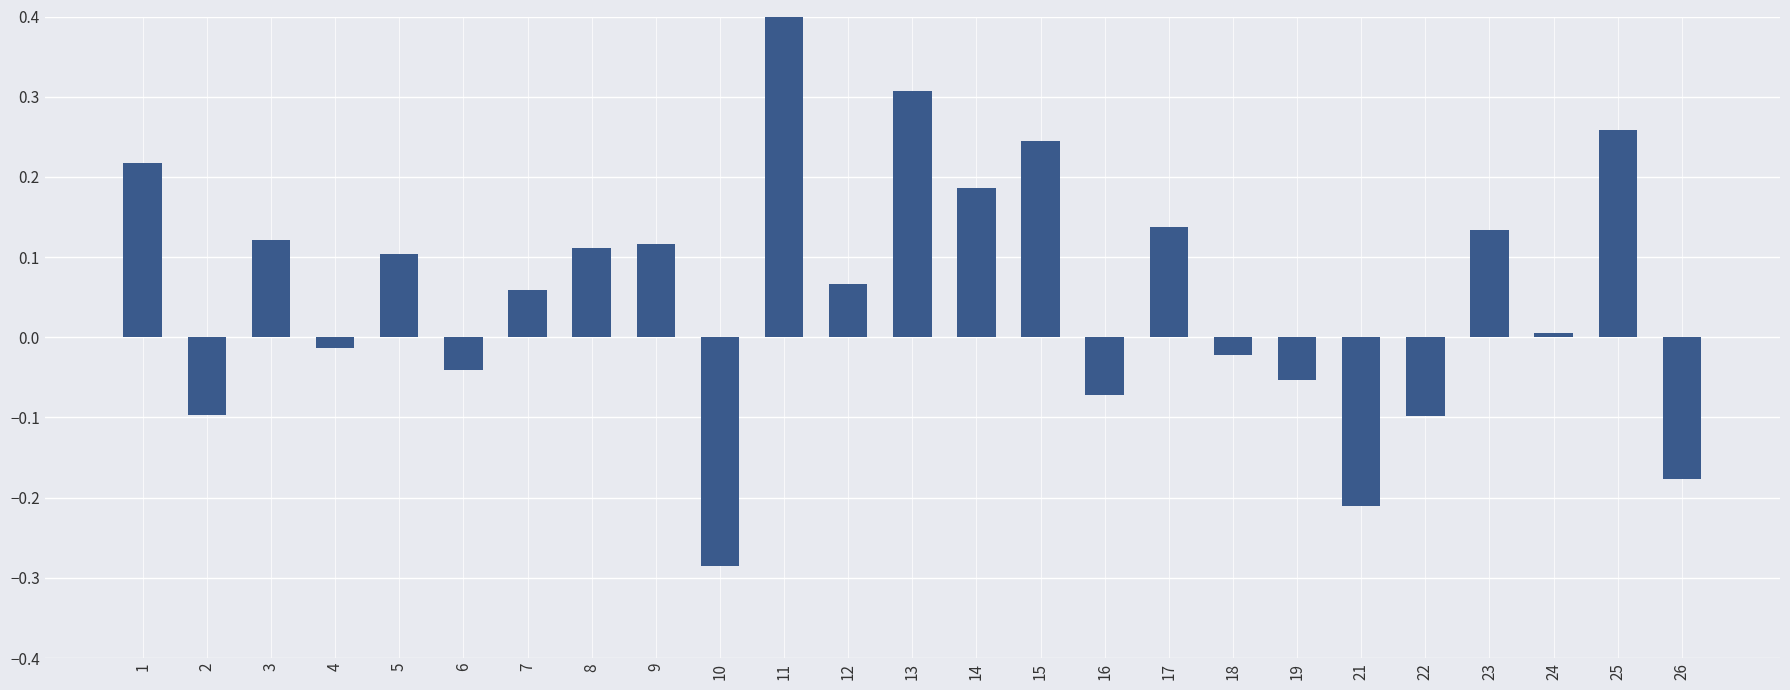

Read the value at 8.

0.1